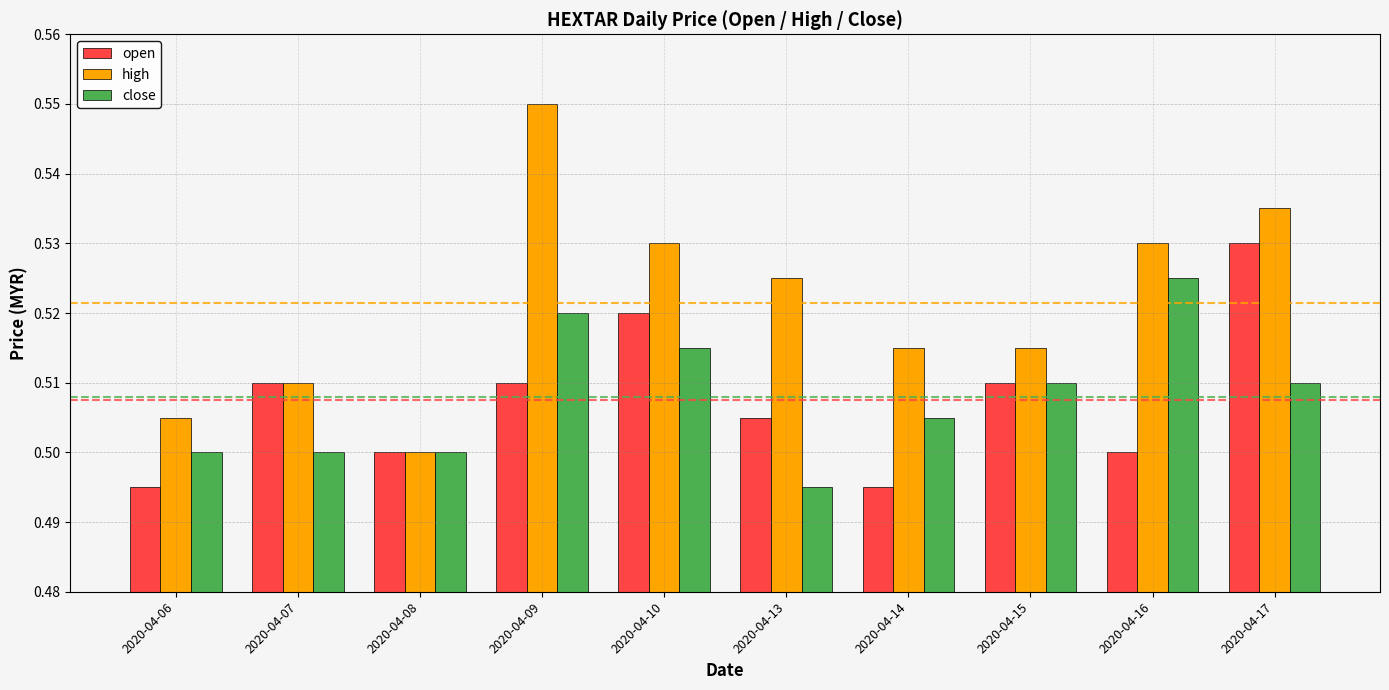

Rank the series at 2020-04-10 from highest to lowest value.

high, open, close